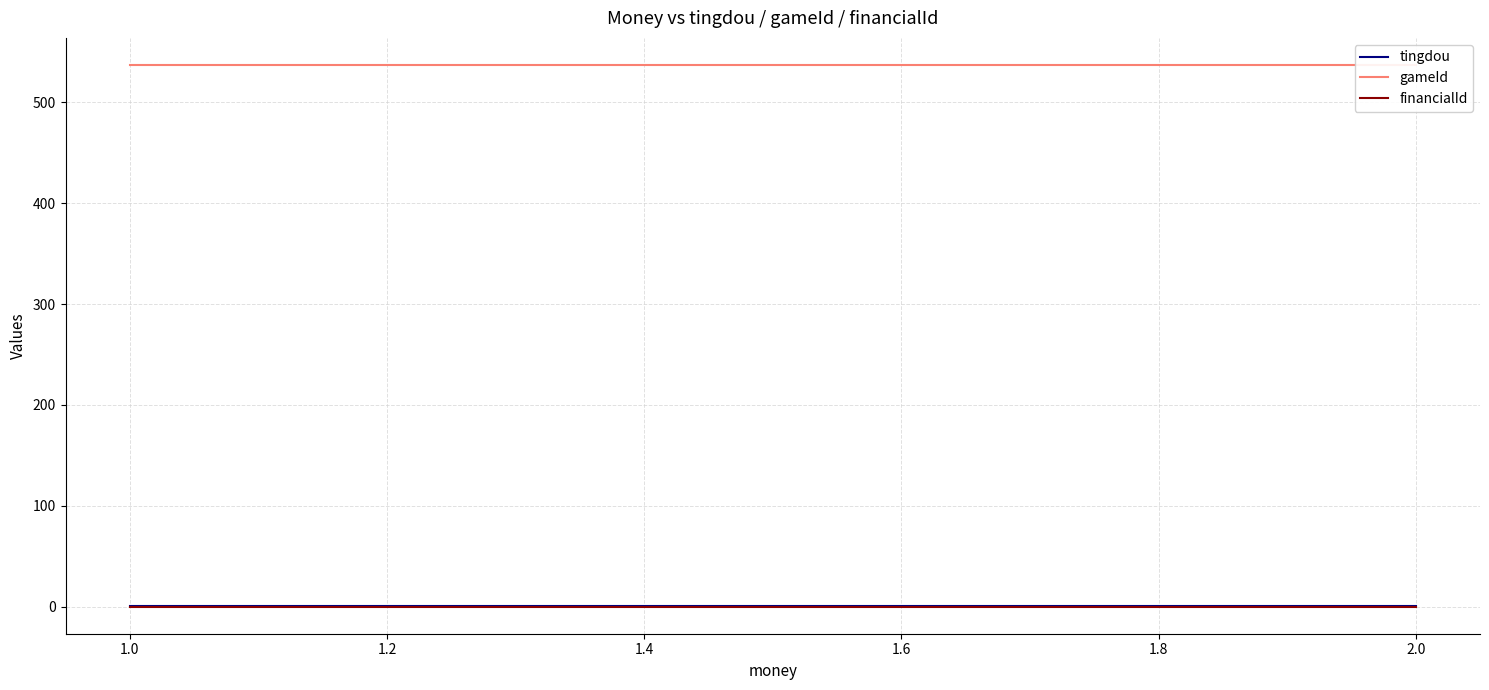

What is the total value across all series at 2.0?

538